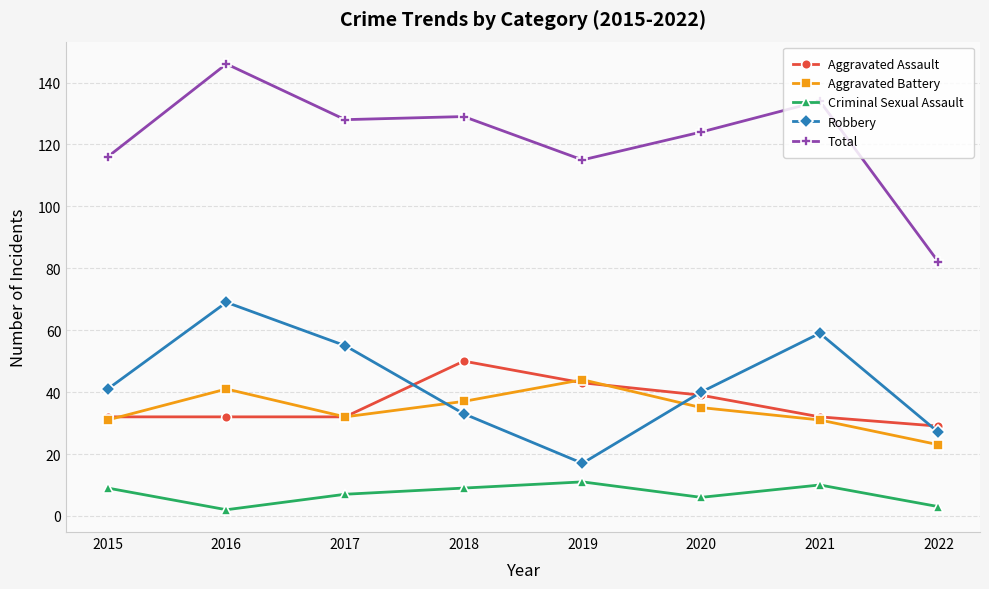

Which series has the largest range (max minus min)?

Total